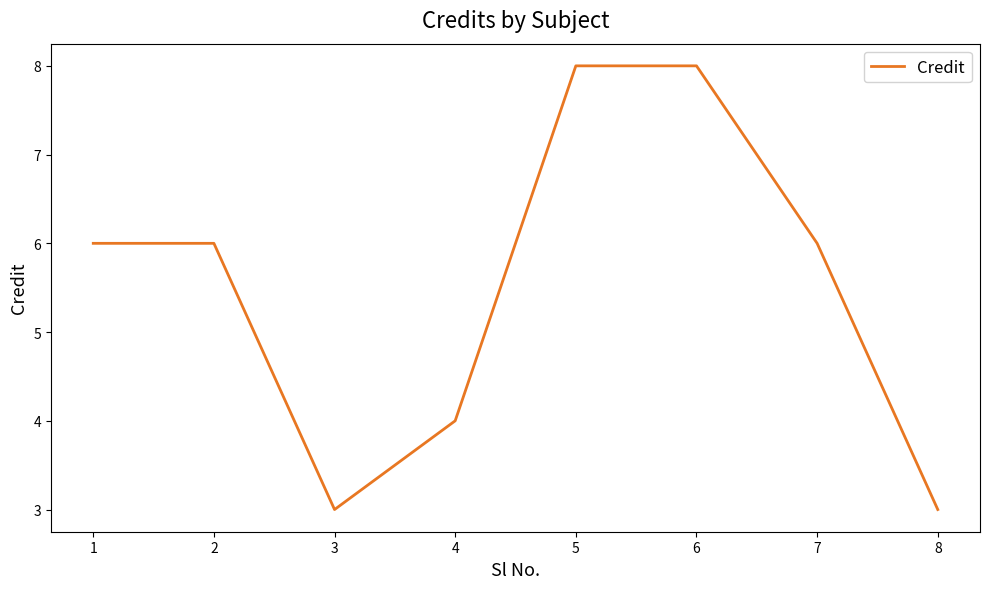

Between 4 and 5, which is larger?

5